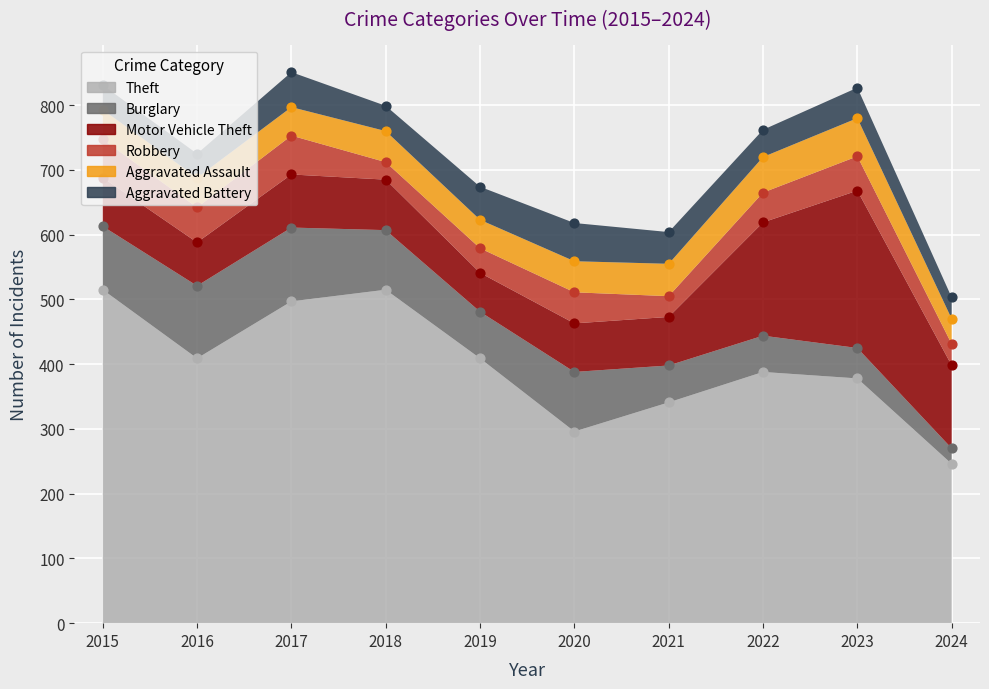

At how many categories does at least one series exceed 248?

9